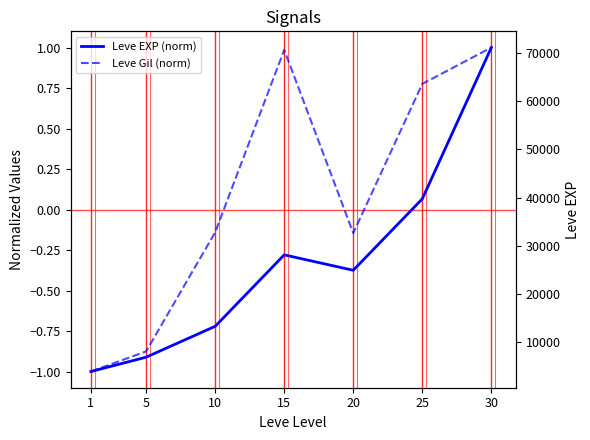

True or false: Leve EXP (norm) and Leve Gil (norm) intersect in this chart.

False